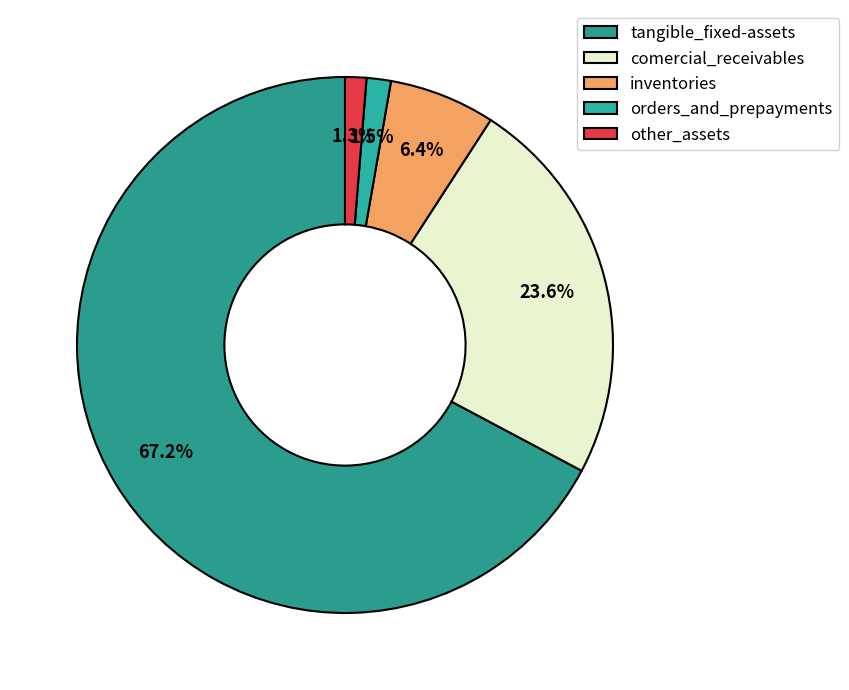

How many segments does this pie chart have?

5